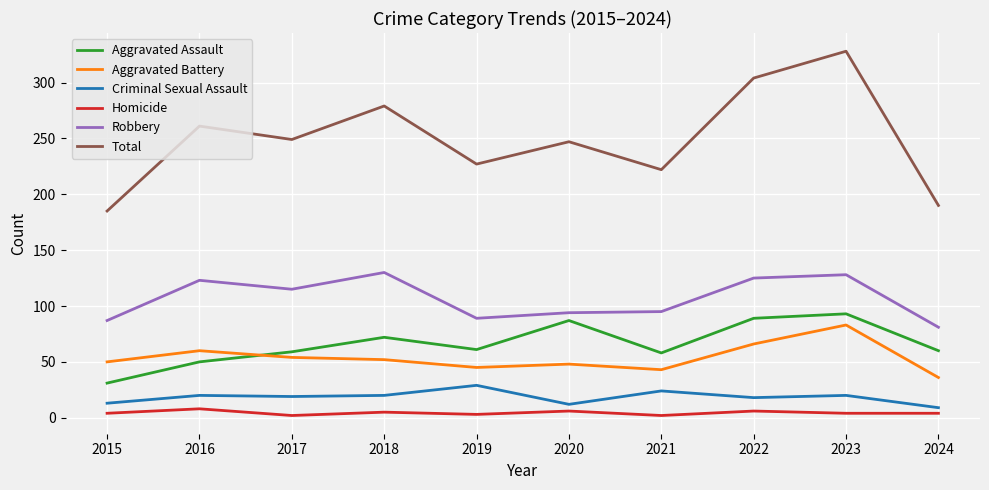

What is the minimum value for Total?

185